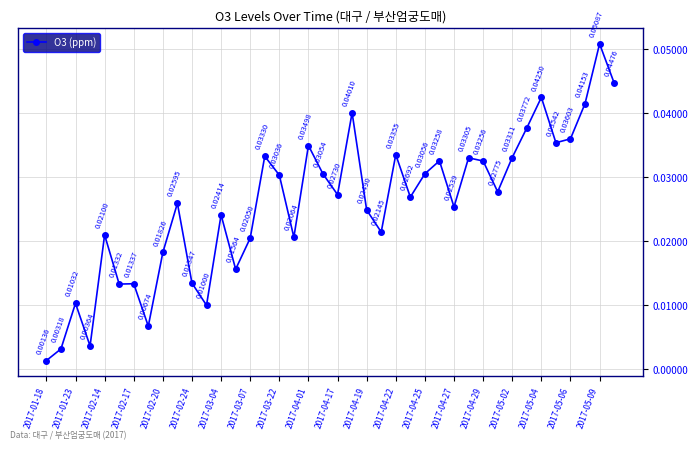

How many points are higher than both their immediate neighbors (excluding endpoints)?

13